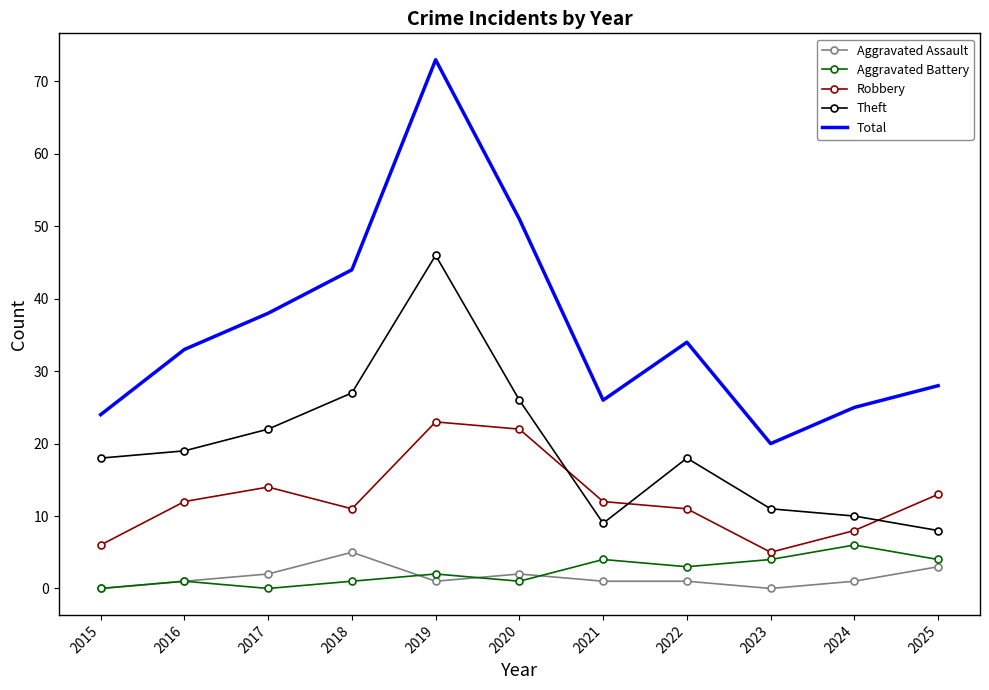

True or false: Theft has more than 2 points higher than both neighbors.

False